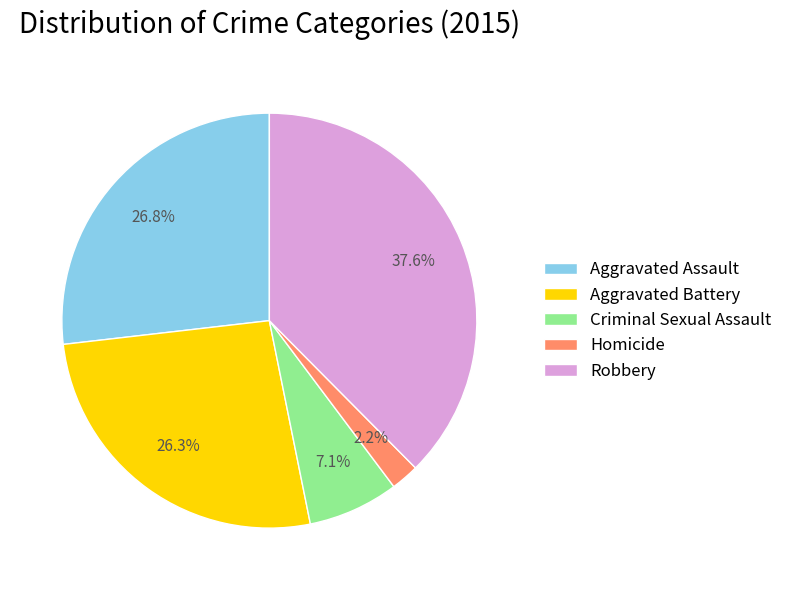

Is it true that Robbery is 45% of the pie?

False